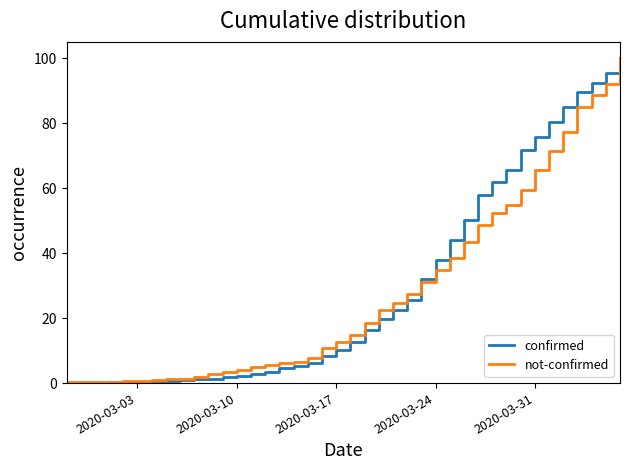

What is the greatest value displayed?

100.0